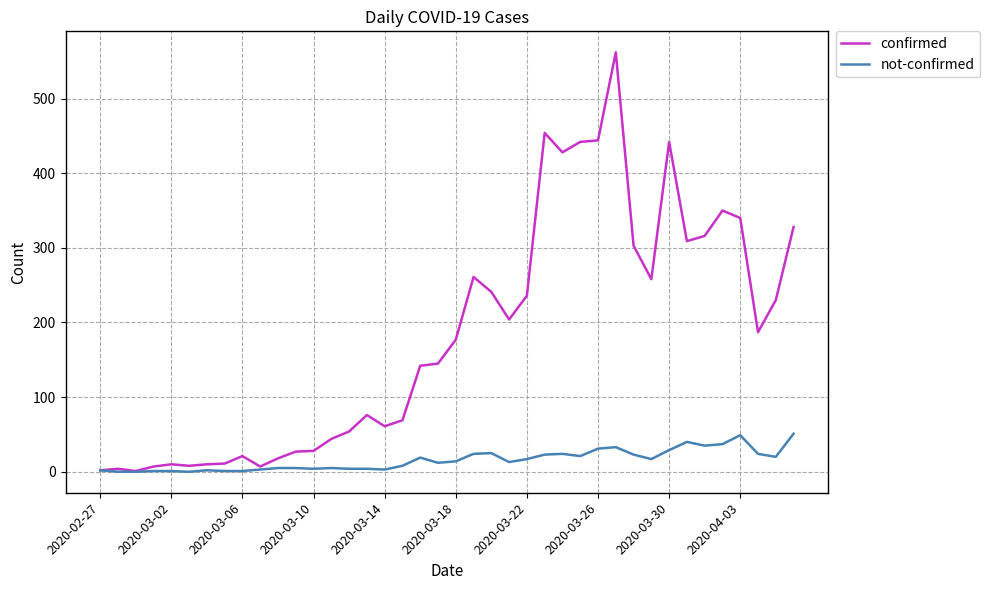

Which series has the largest total across all categories?

confirmed